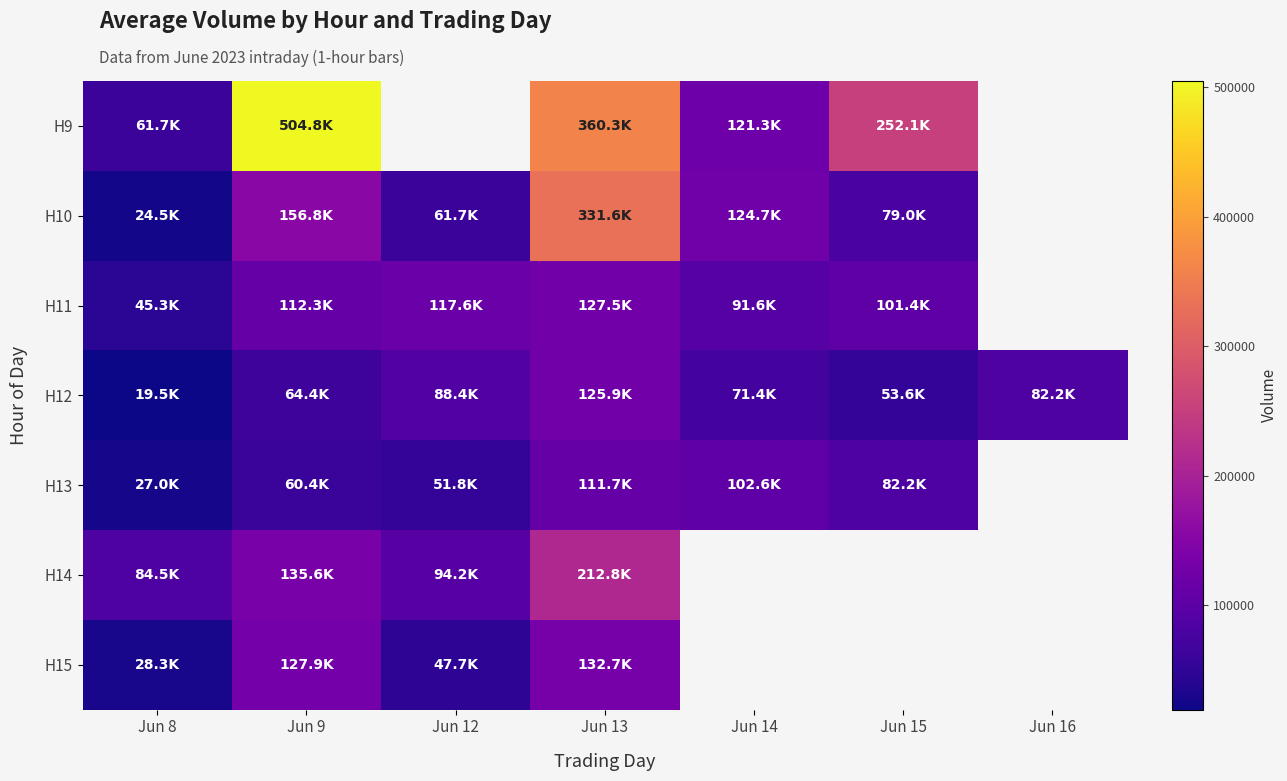

Rank the series by their maximum value, from lowest to highest.

H13, H12, H11, H15, H14, H10, H9